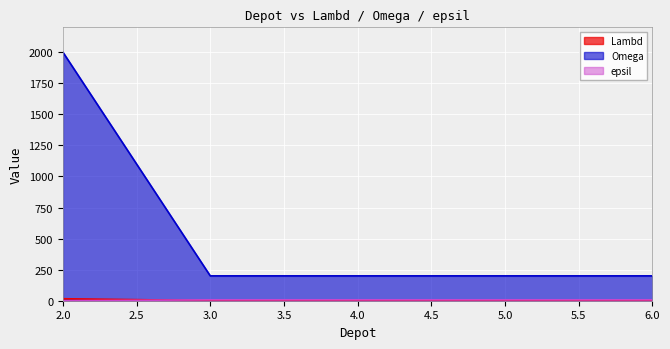

How many series are shown in this chart?

3